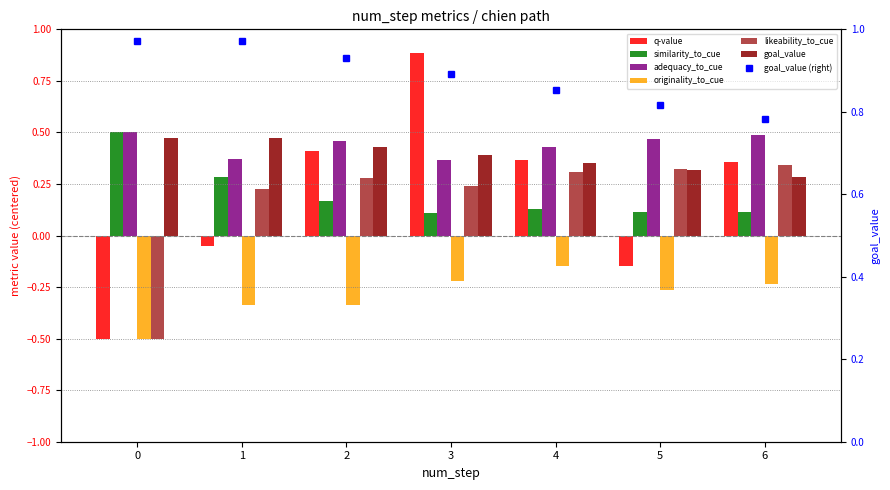

At how many categories does at least one series exceed 0?

7